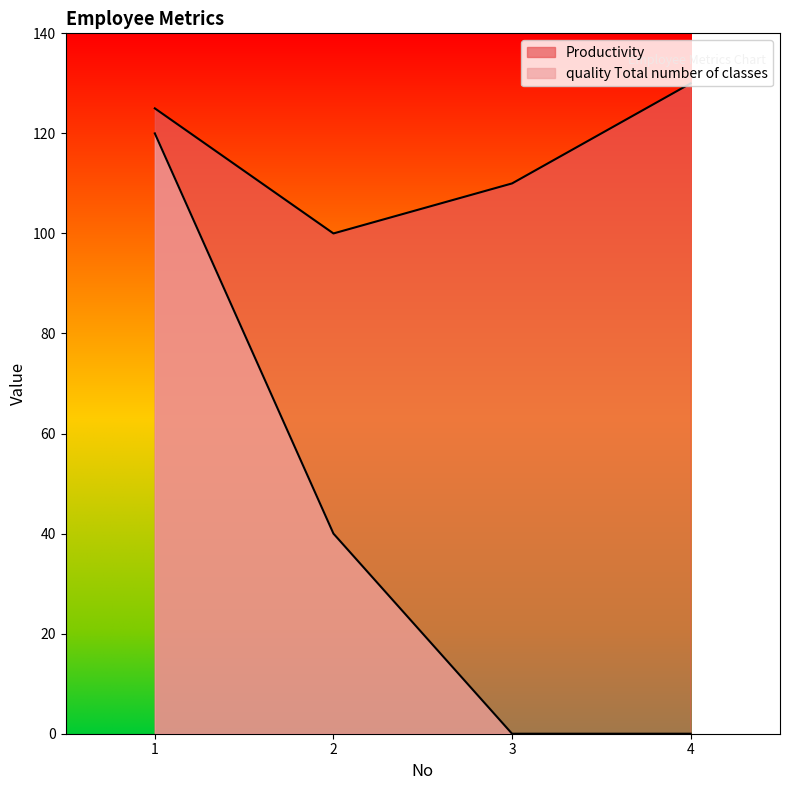

What is the average value of the Productivity series?

116